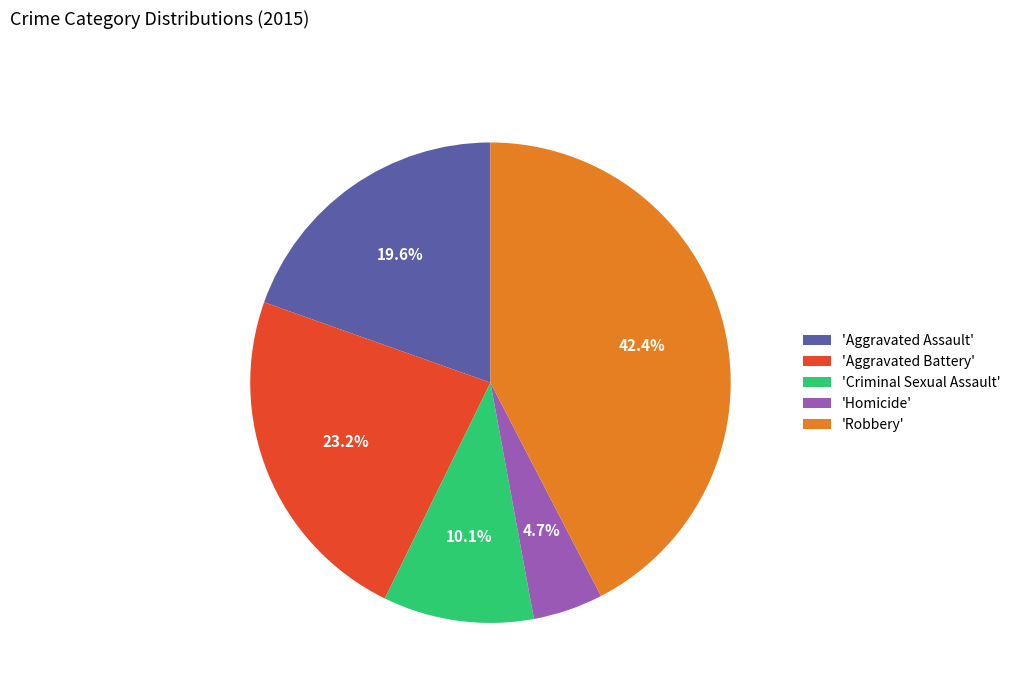

Which category has the smallest portion of the pie?

'Homicide'